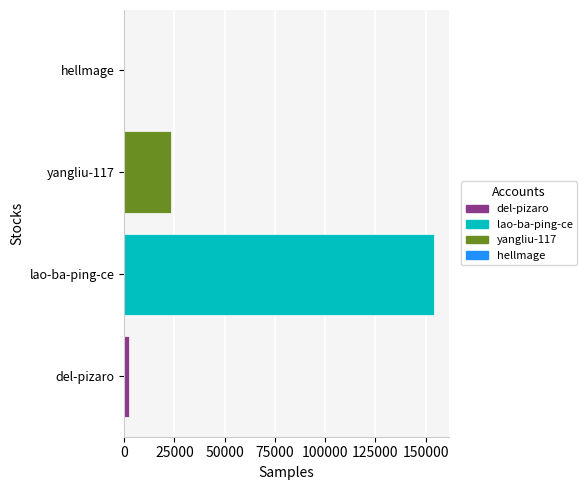

At which label is the value closest to 77043?

yangliu-117